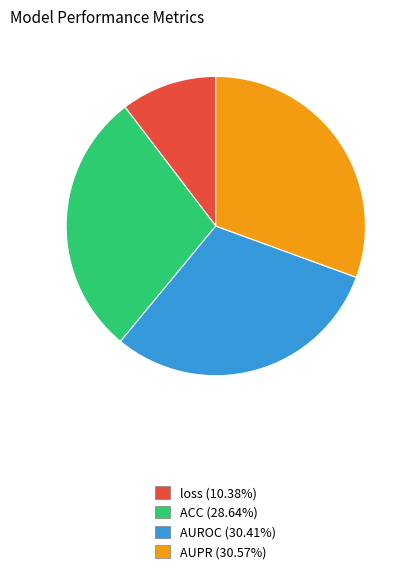

Is there any slice that represents more than half of the pie?

No